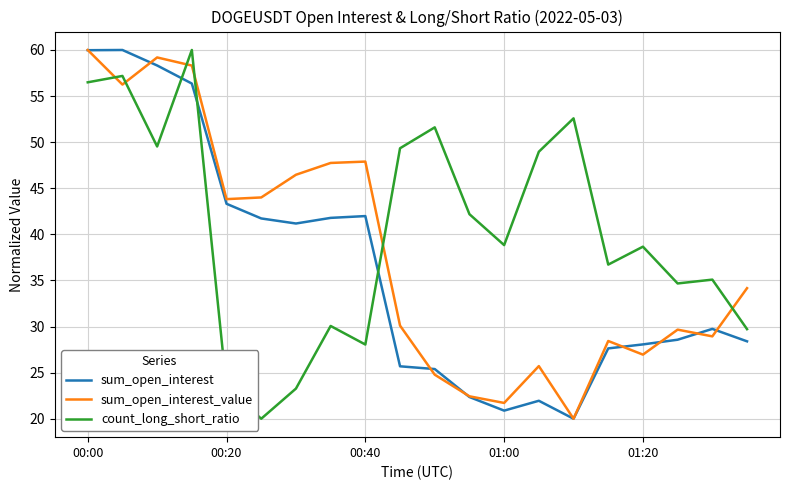

What are all the series names shown in the legend?

sum_open_interest, sum_open_interest_value, count_long_short_ratio